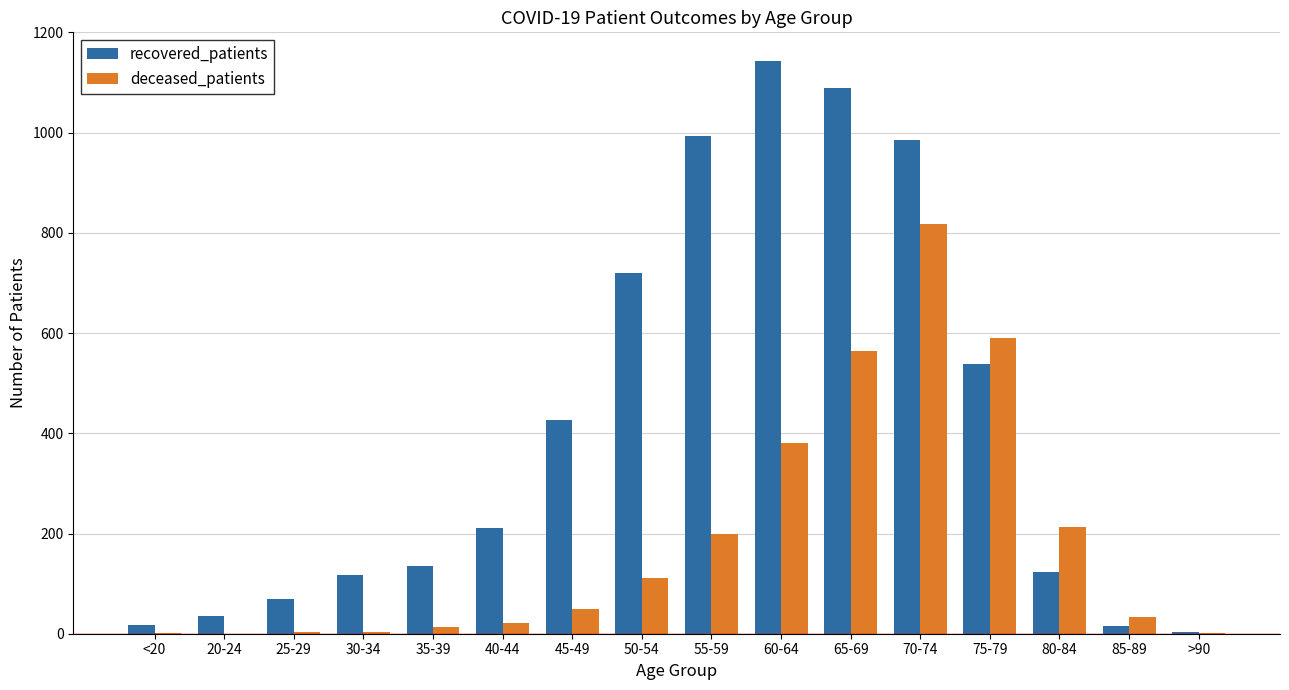

The value of recovered_patients at 20-24 is 35. True or false?

True